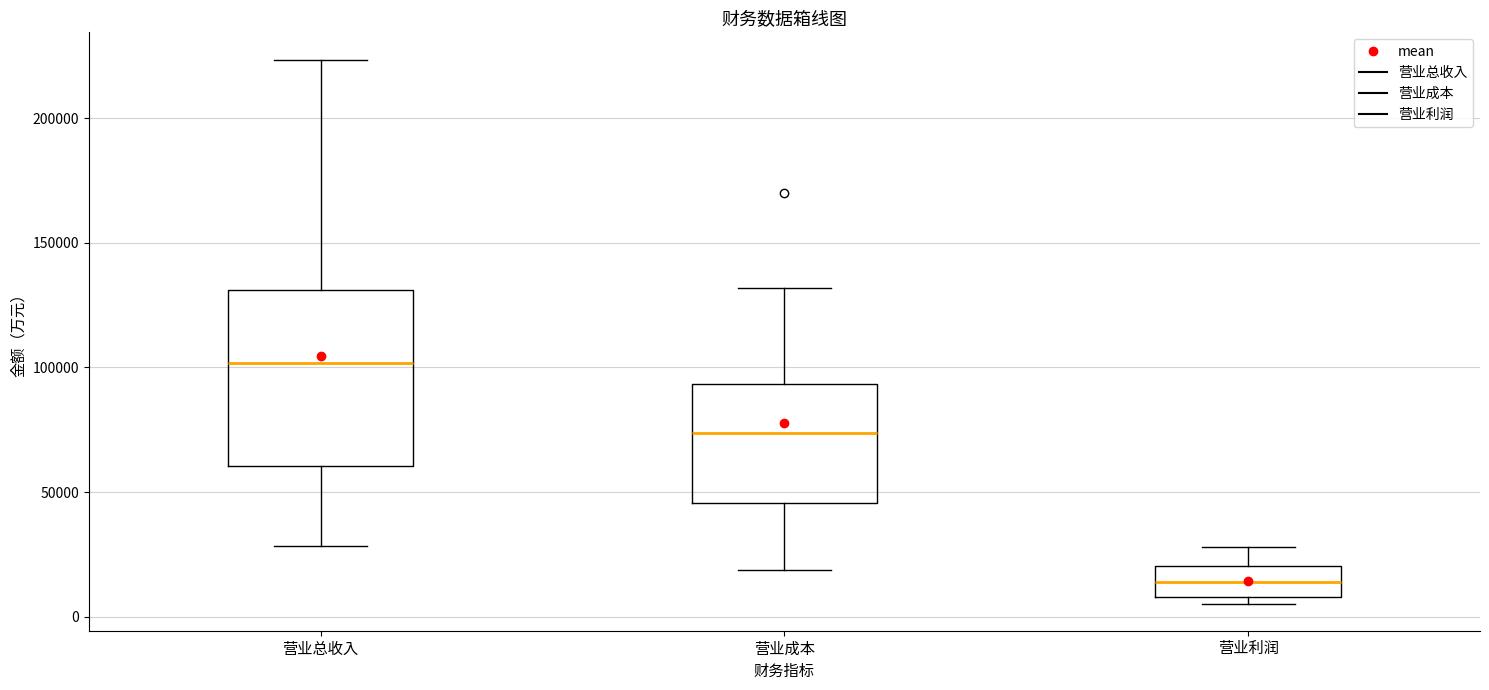

Reading left to right, transcribe this box plot: for each box, give where its median line is, the range the box spans, and where its two whiskers end, as read against the y-axis. The values are not printed on the chart, so give them approximately, as read against the axis.

营业总收入: median 100000, box 60000 to 130000, whiskers 30000 to 225000
营业成本: median 75000, box 45000 to 95000, whiskers 20000 to 130000
营业利润: median 15000, box 10000 to 20000, whiskers 5000 to 30000